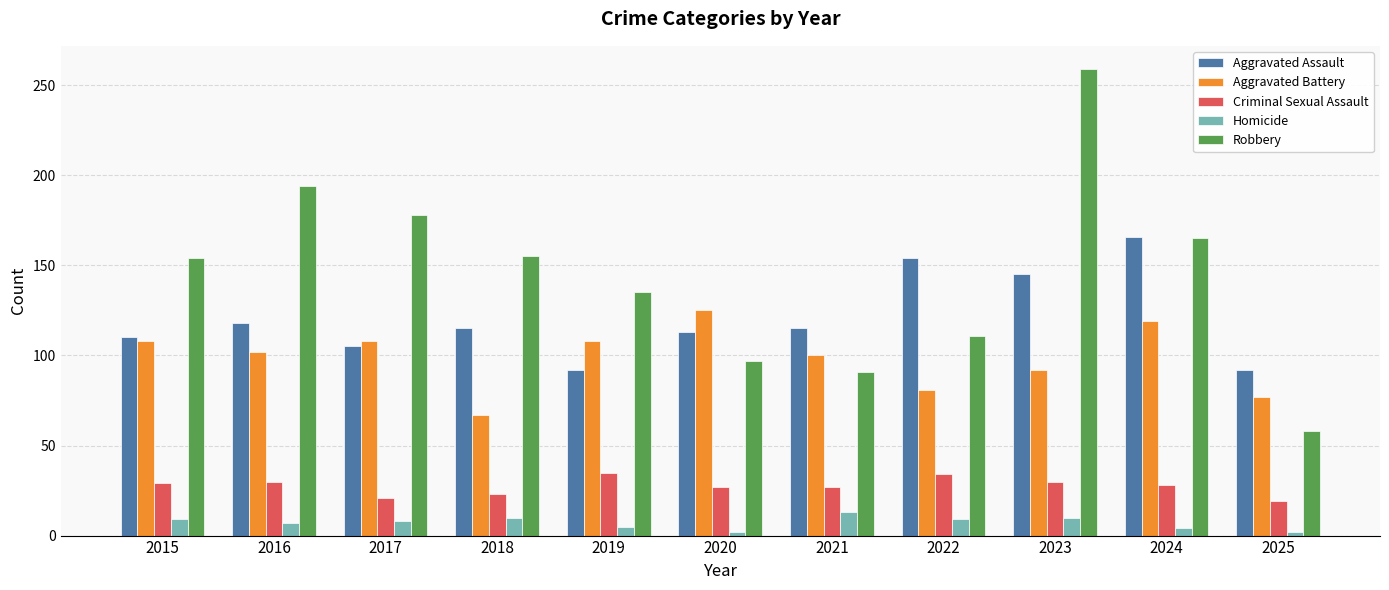

Which series has the widest spread of values?

Robbery